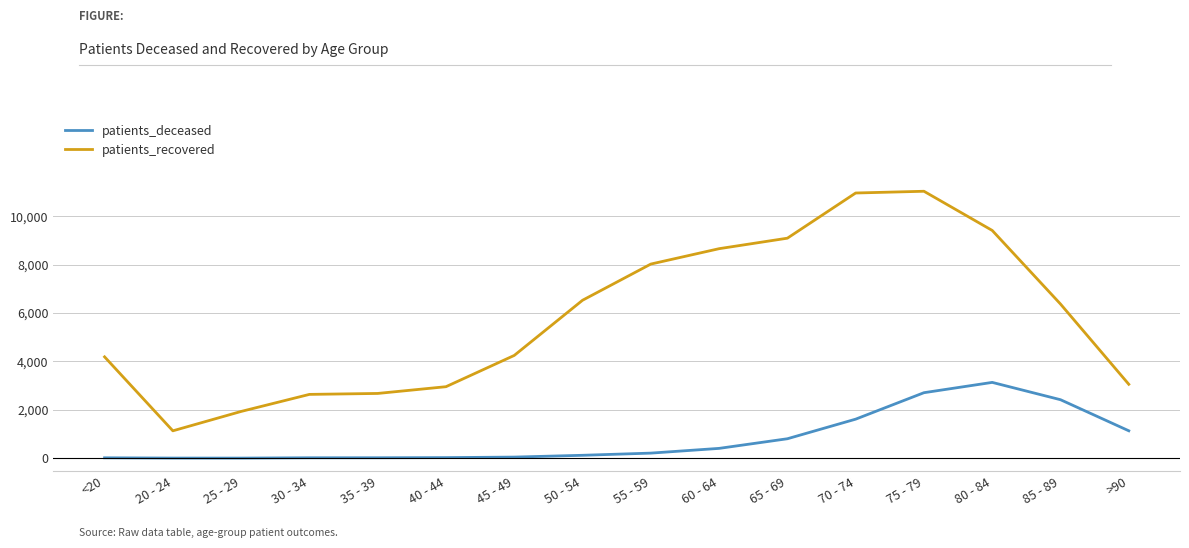

True or false: patients_recovered and patients_deceased intersect in this chart.

False